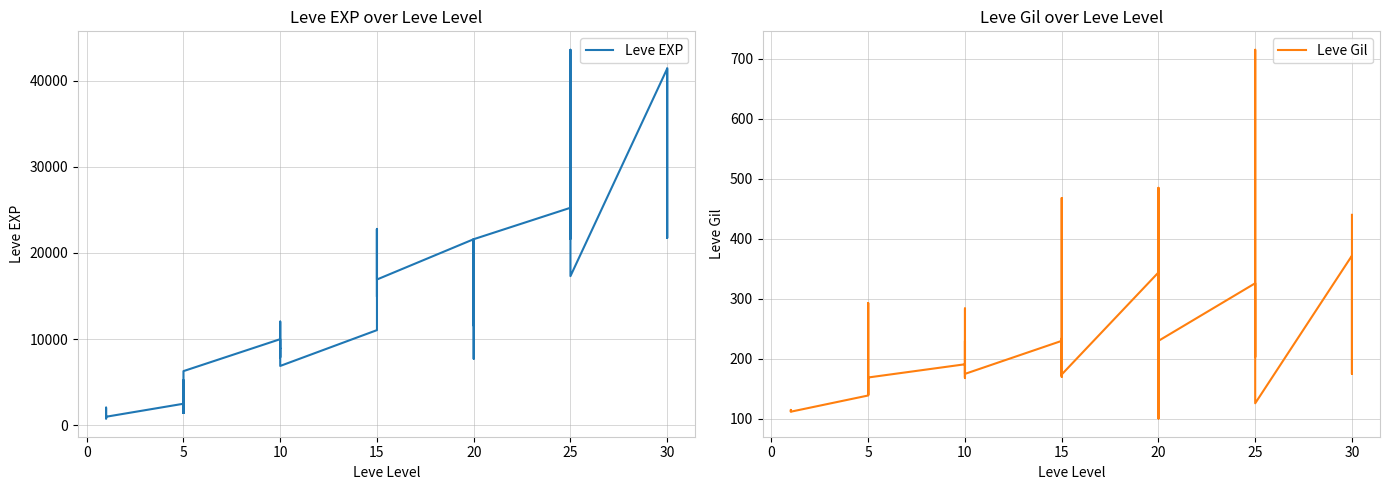

Between 5 and 25, which series saw the biggest shift?

Leve EXP